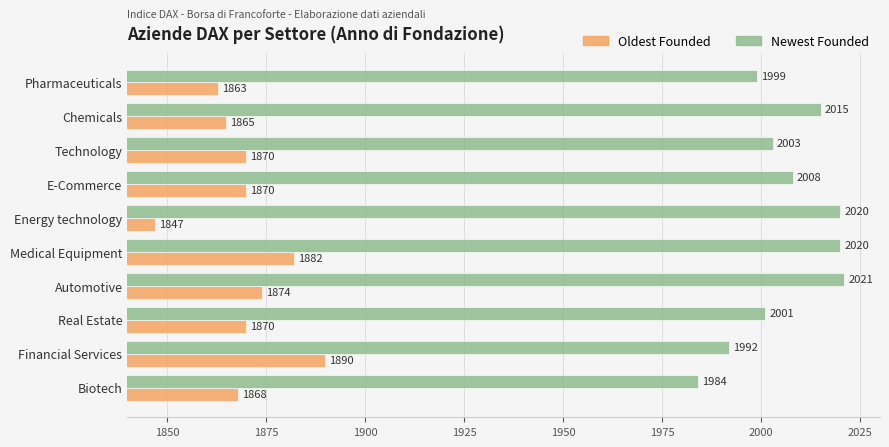

Which category has the lowest value across all series?

Energy technology